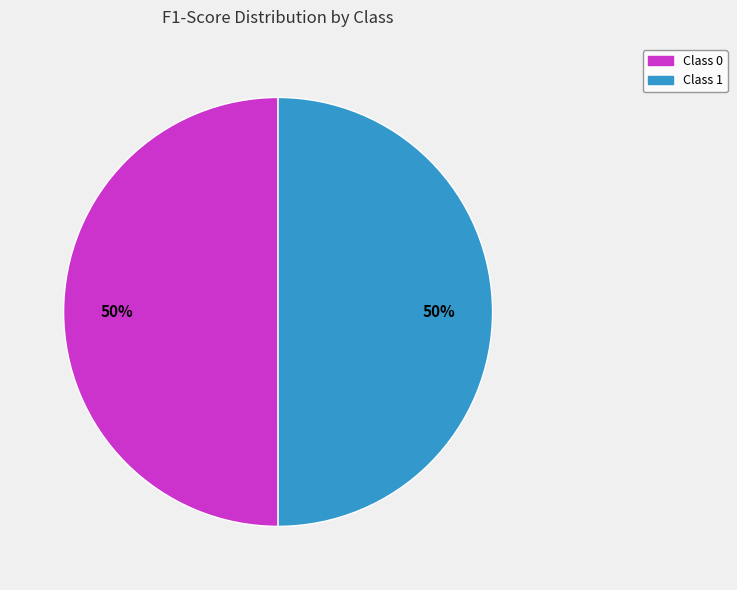

To the nearest percent, what is the average slice percentage?

50%